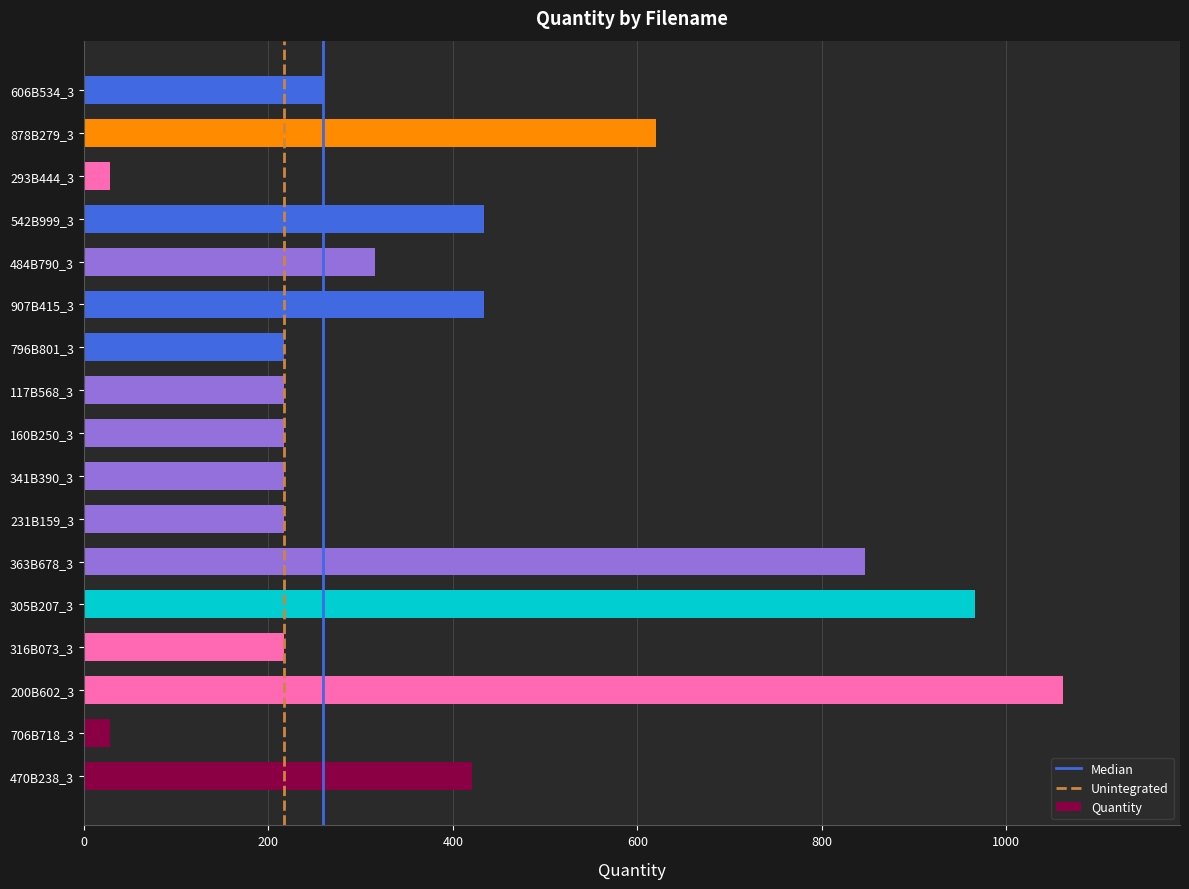

How many bars are there in total?

17